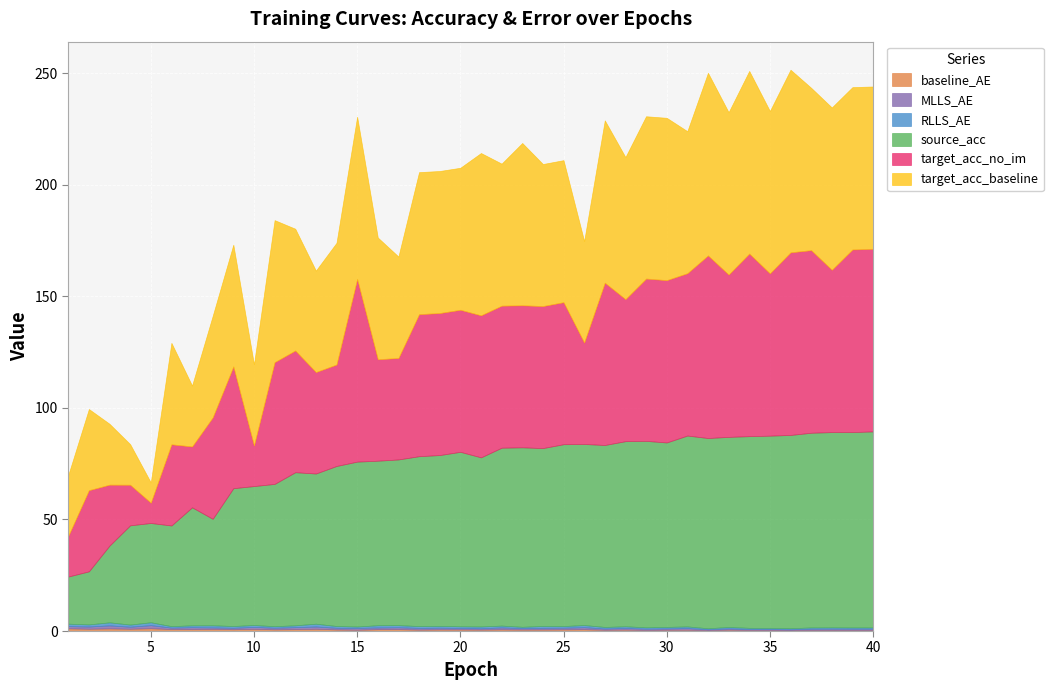

What is the maximum value for target_acc_baseline?

81.8